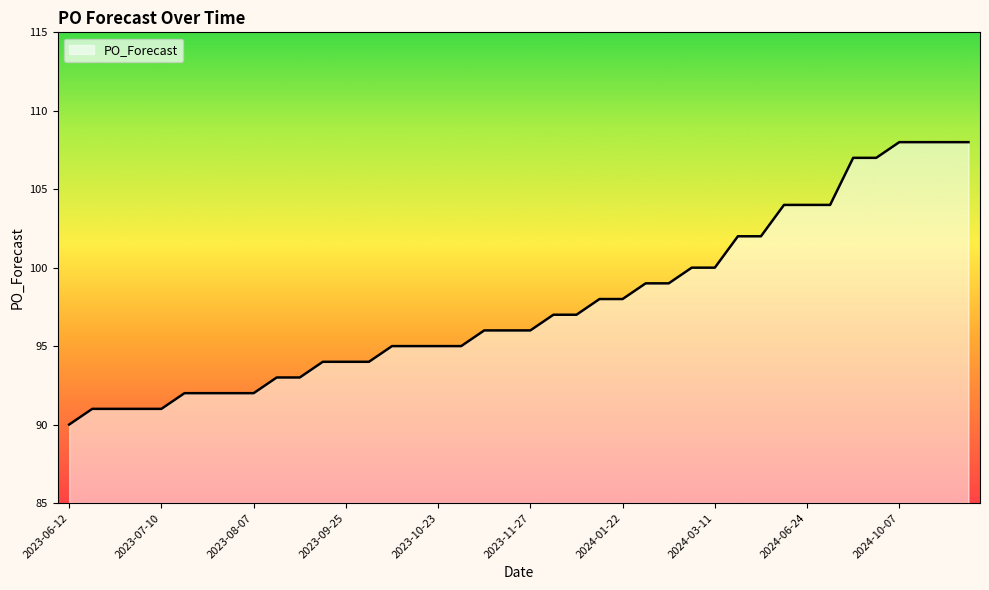

What is the difference between the maximum and minimum values?

18